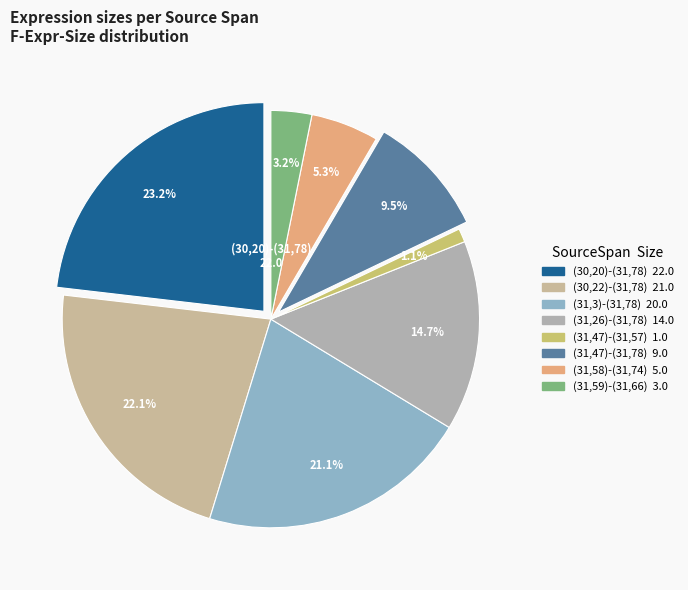

To the nearest percent, what portion does (31,47)-(31,78) represent?

9%